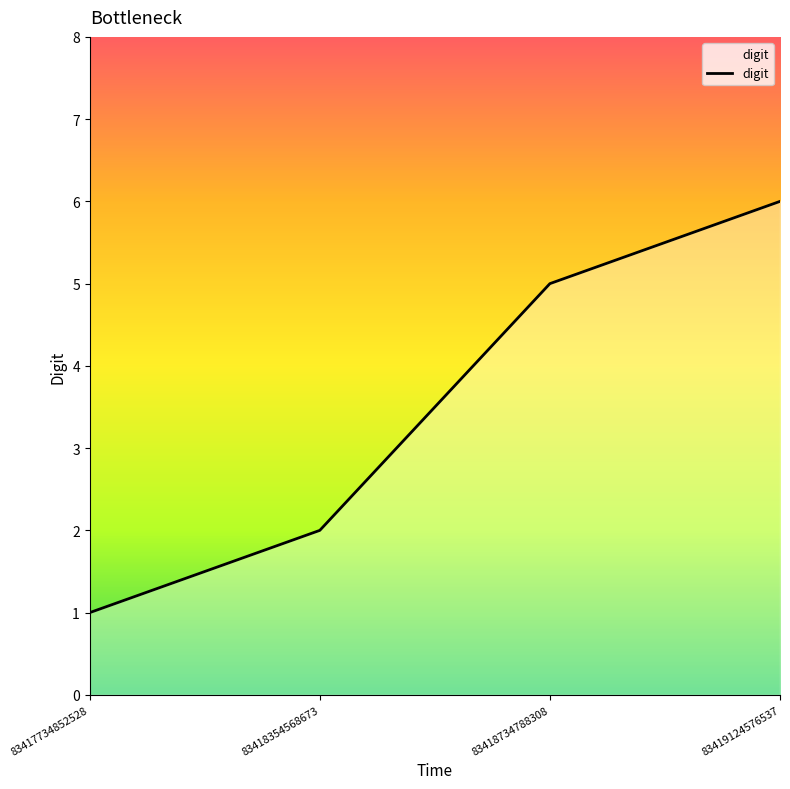

Rank the categories by value from lowest to highest.

83417734852528, 83418354568673, 83418734788308, 83419124576537